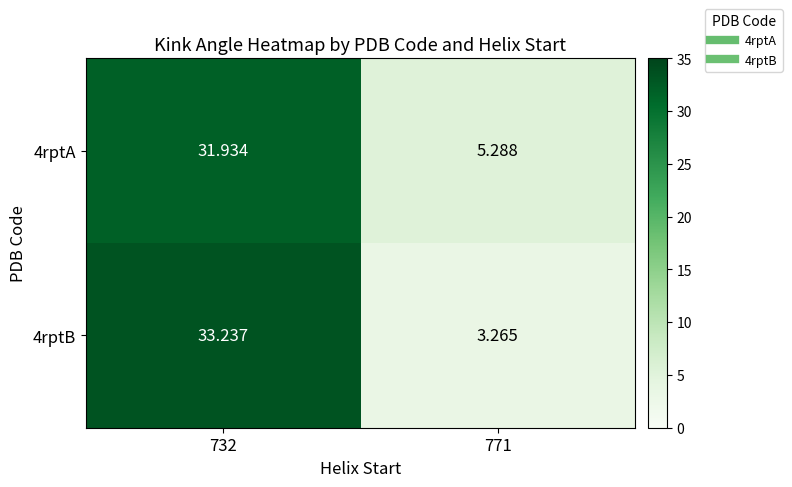

Which series has the largest total across all categories?

4rptA